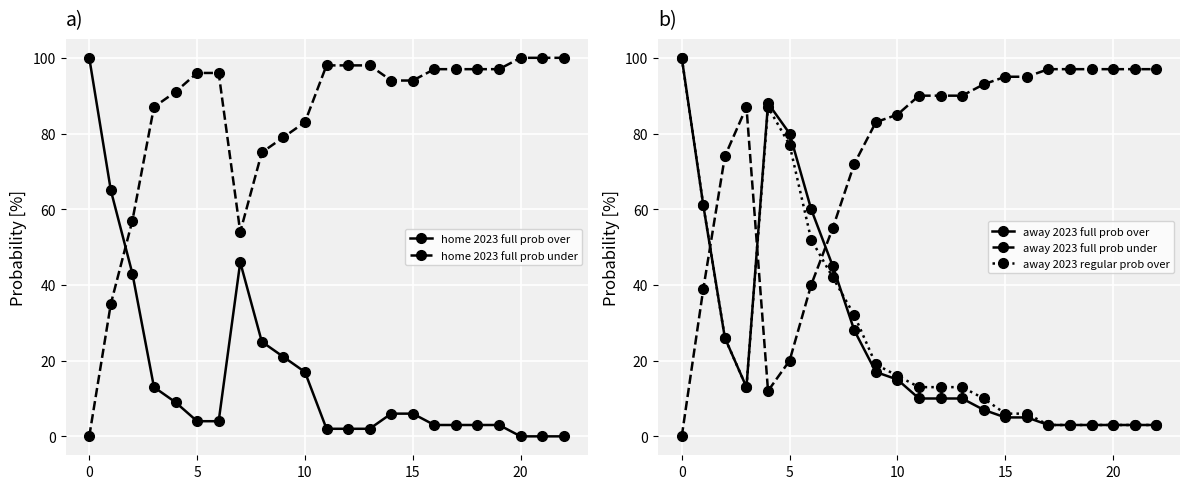

How many positive values does the away 2023 full prob under series have?

22